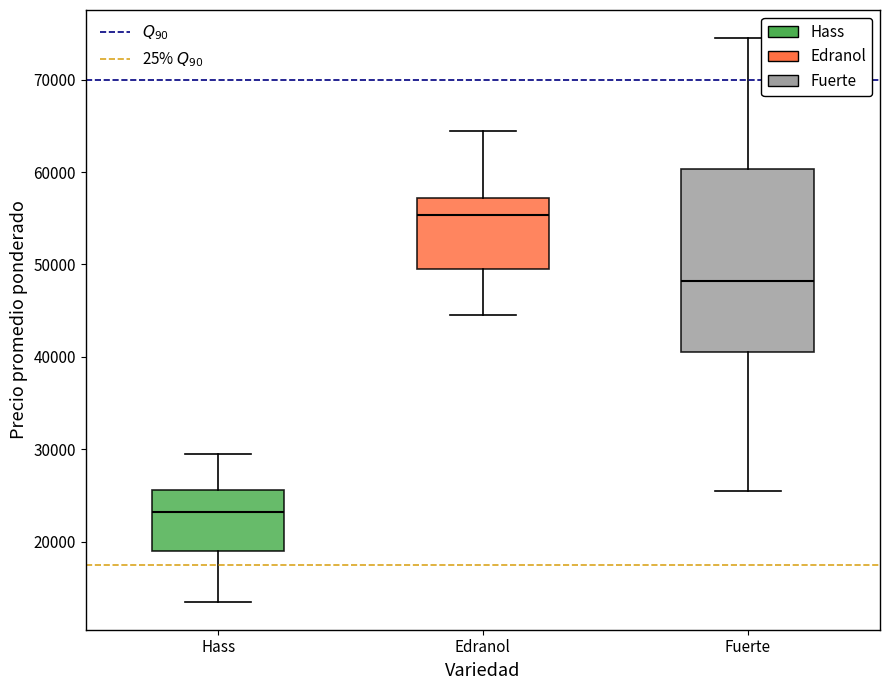

Where does the lower whisker of the box for Edranol end on the y-axis? The values are not printed on the chart, so give them approximately, as read against the axis.

45000